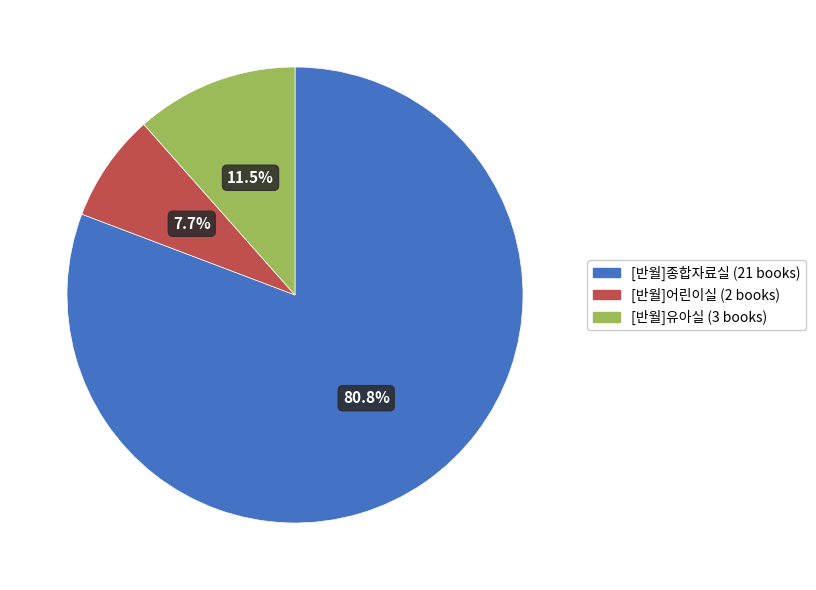

What is the largest slice in the pie chart?

[반월]종합자료실